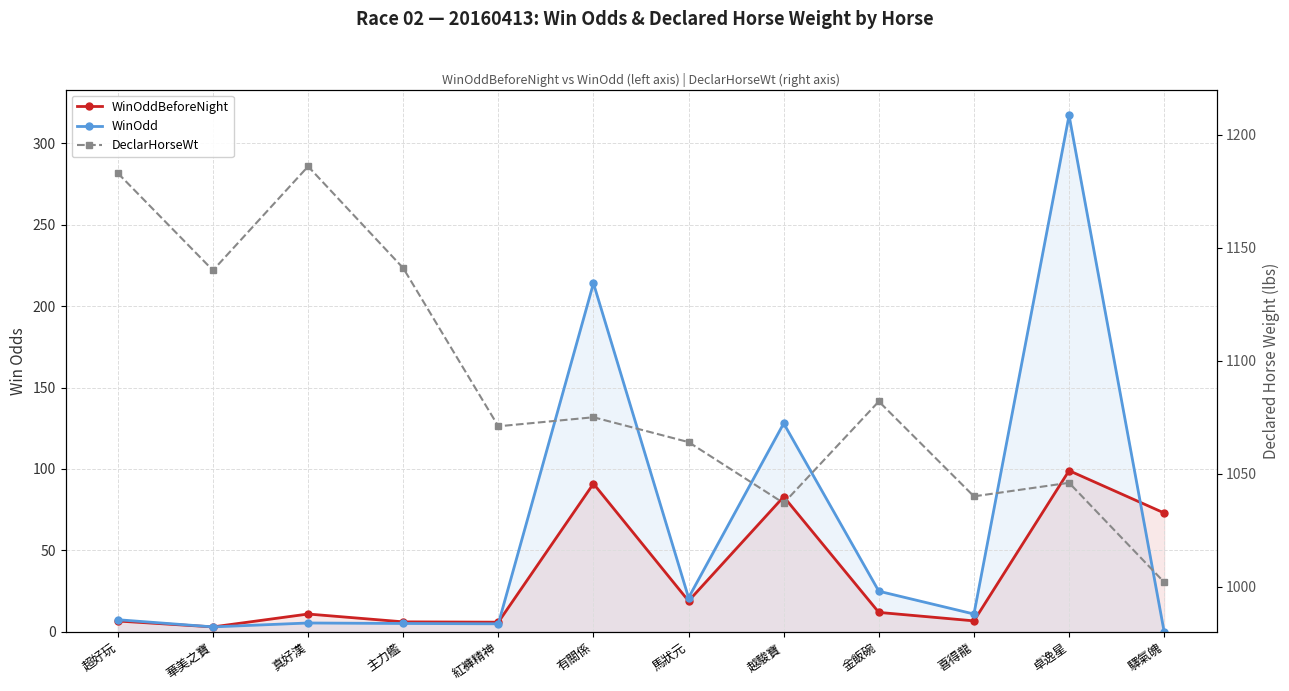

How many positive values does the WinOdd series have?

11